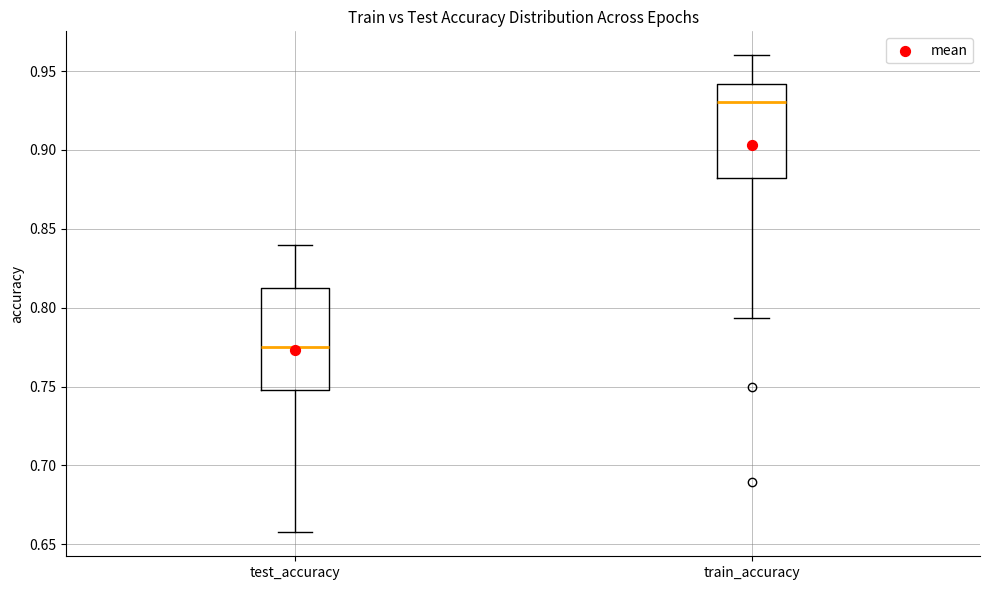

Comparing the boxes themselves (not the whiskers), which one is the tallest?

test_accuracy